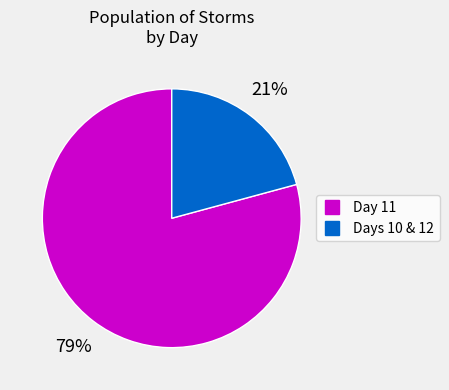

To the nearest percent, what is the difference between the largest and smallest slice percentages?

58%